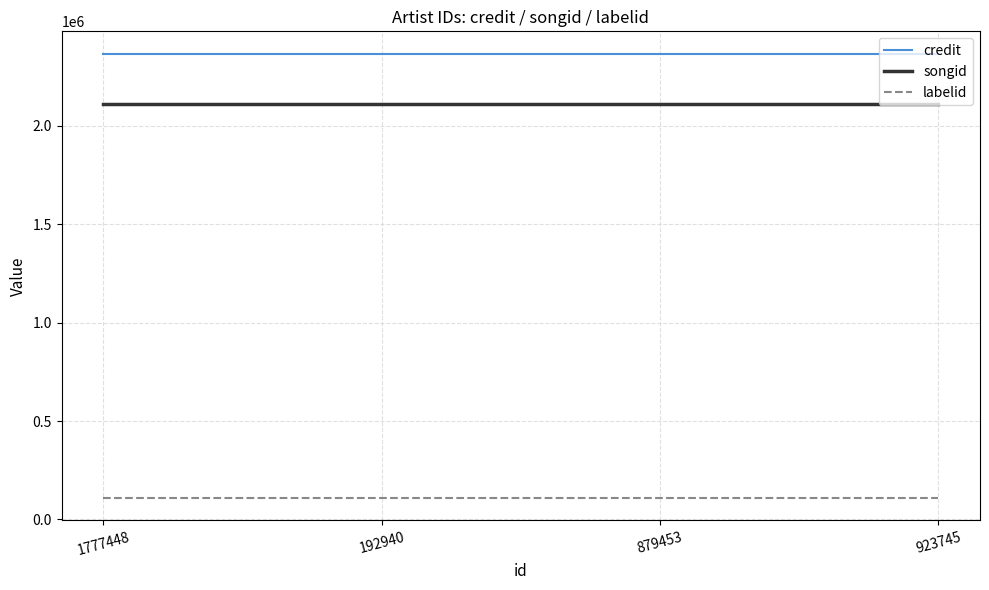

How many lines are shown in the chart?

3